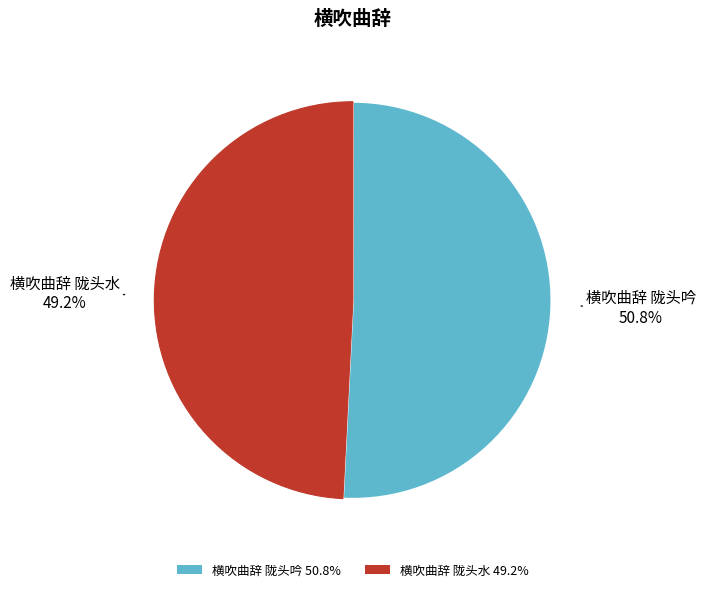

The 横吹曲辞 陇头水 slice represents 41% of the pie. True or false?

False